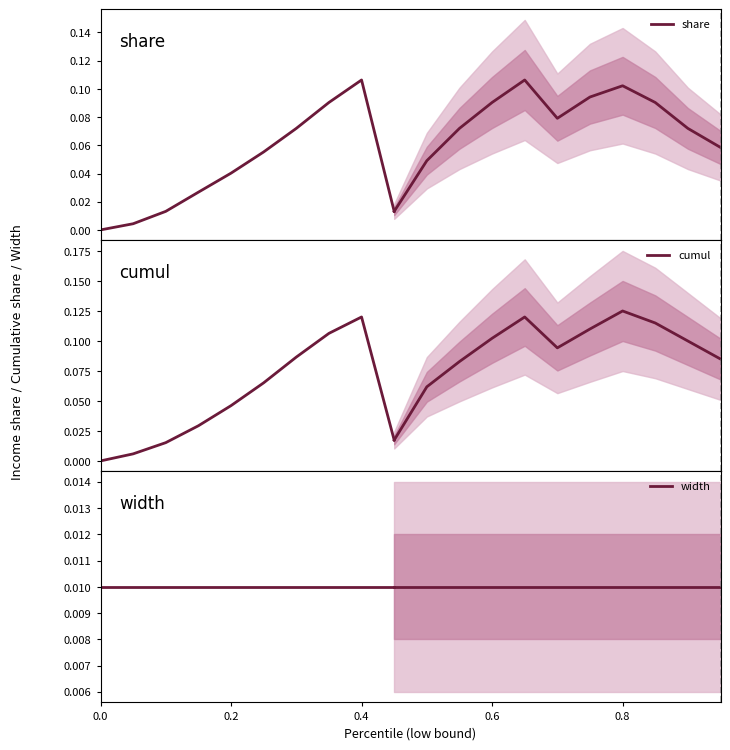

Rank the series by their average value, from lowest to highest.

width, share, cumul